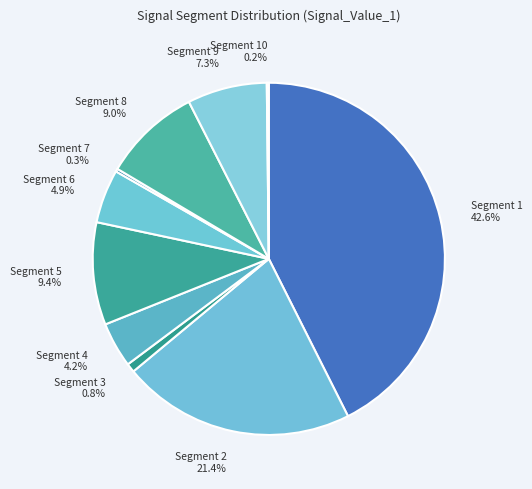

To the nearest percent, what is the average slice percentage?

10%